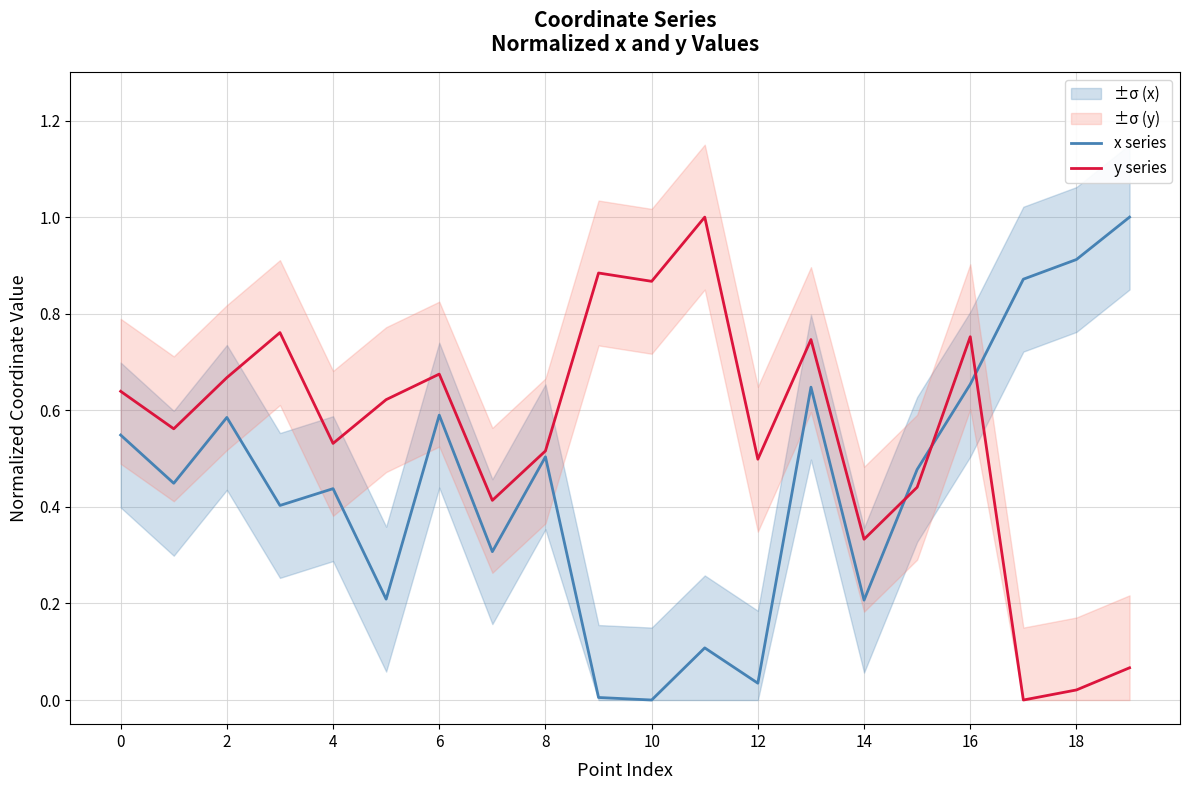

At how many categories does at least one series exceed 0?

20